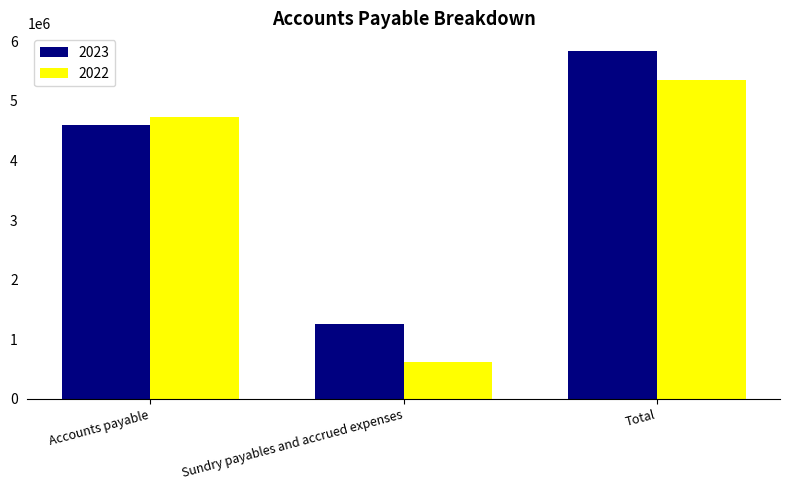

What is the approximate value of 2023 at Sundry payables and accrued expenses, to the nearest 50?

1252650